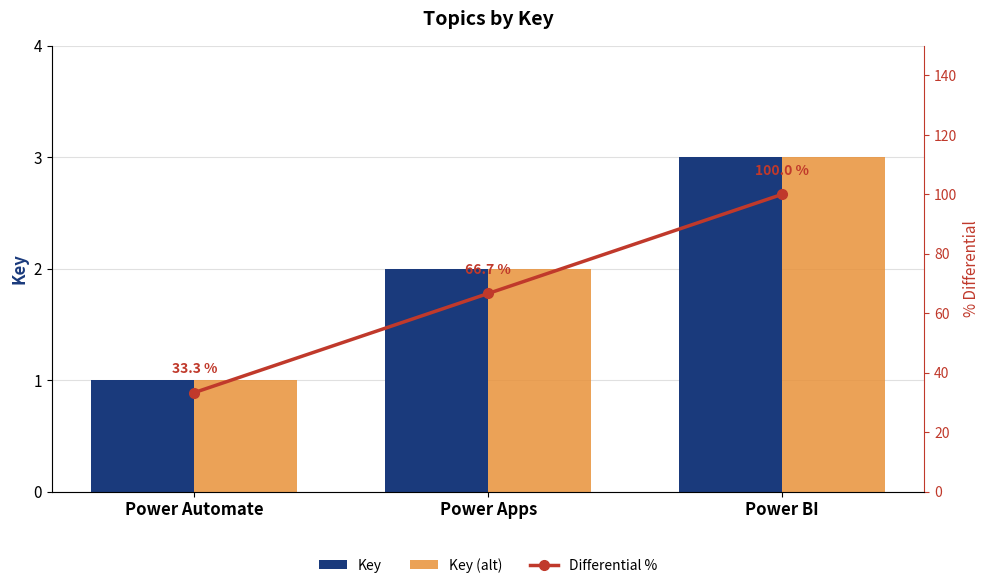

What is the difference between the maximum and minimum values in the Differential % series?

66.7